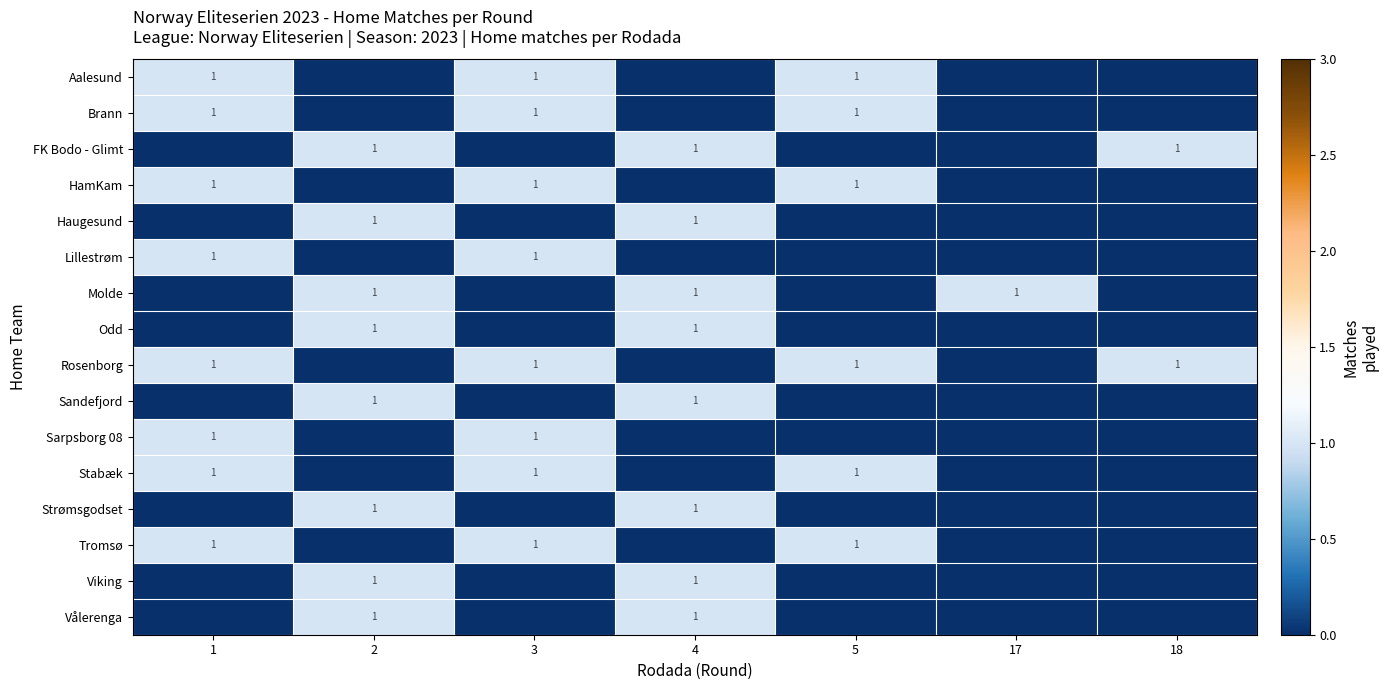

True or false: FK Bodo - Glimt has a value of 0 at 5.

False